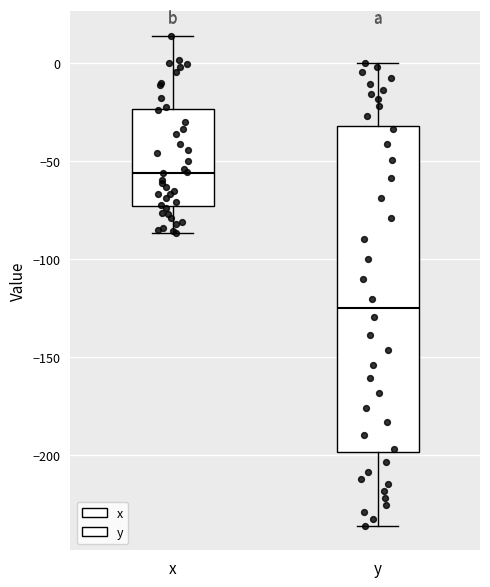

Where is the upper edge of the box for x on the y-axis? The values are not printed on the chart, so give them approximately, as read against the axis.

-25